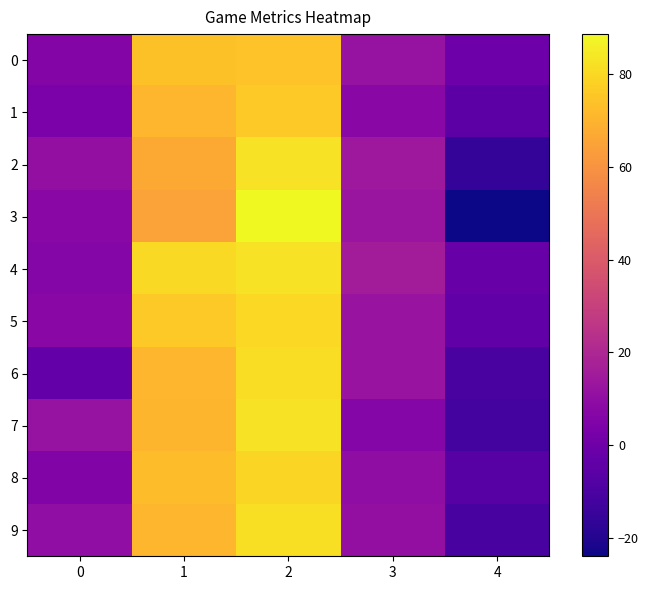

Reading left to right, transcribe all the data shown in this chart.

0: 0=6.2	1=74.0	2=74.4	3=12.1	4=-0.4
1: 0=3.5	1=70.8	2=76.1	3=7.6	4=-5.3
2: 0=10.4	1=66.9	2=82.6	3=13.9	4=-15.8
3: 0=7.8	1=64.6	2=88.6	3=12.7	4=-24.0
4: 0=6.7	1=80.5	2=82.8	3=15.8	4=-2.3
5: 0=7.9	1=76.0	2=80.1	3=12.5	4=-4.1
6: 0=-3.1	1=70.9	2=81.2	3=12.2	4=-10.4
7: 0=11.9	1=70.4	2=82.5	3=6.7	4=-12.1
8: 0=5.3	1=72.7	2=79.1	3=9.5	4=-6.4
9: 0=10.0	1=71.0	2=82.0	3=10.6	4=-11.0